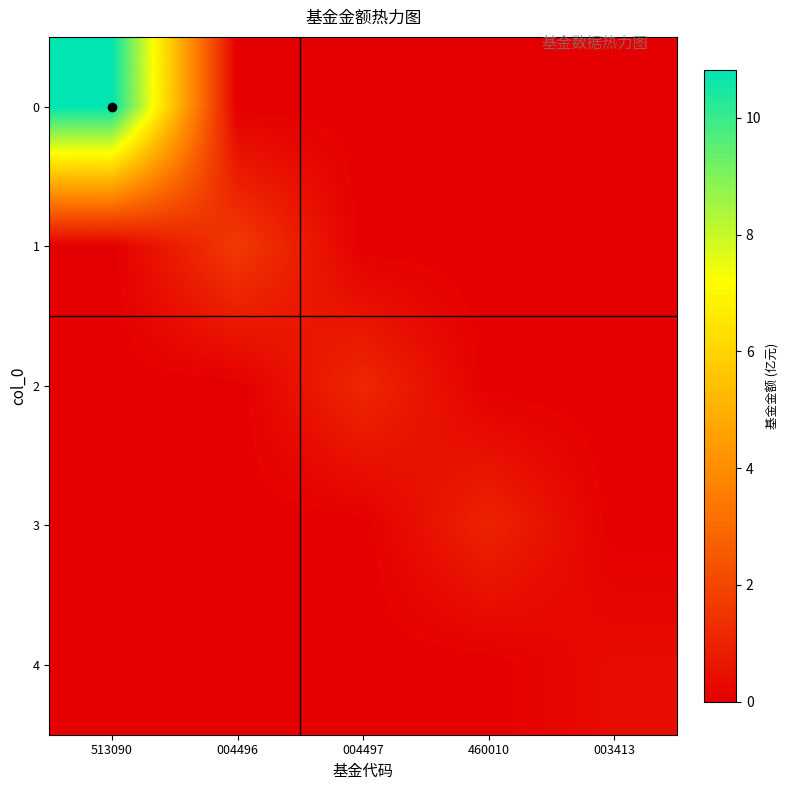

List the series in order of their peak value, lowest first.

4, 3, 2, 1, 0